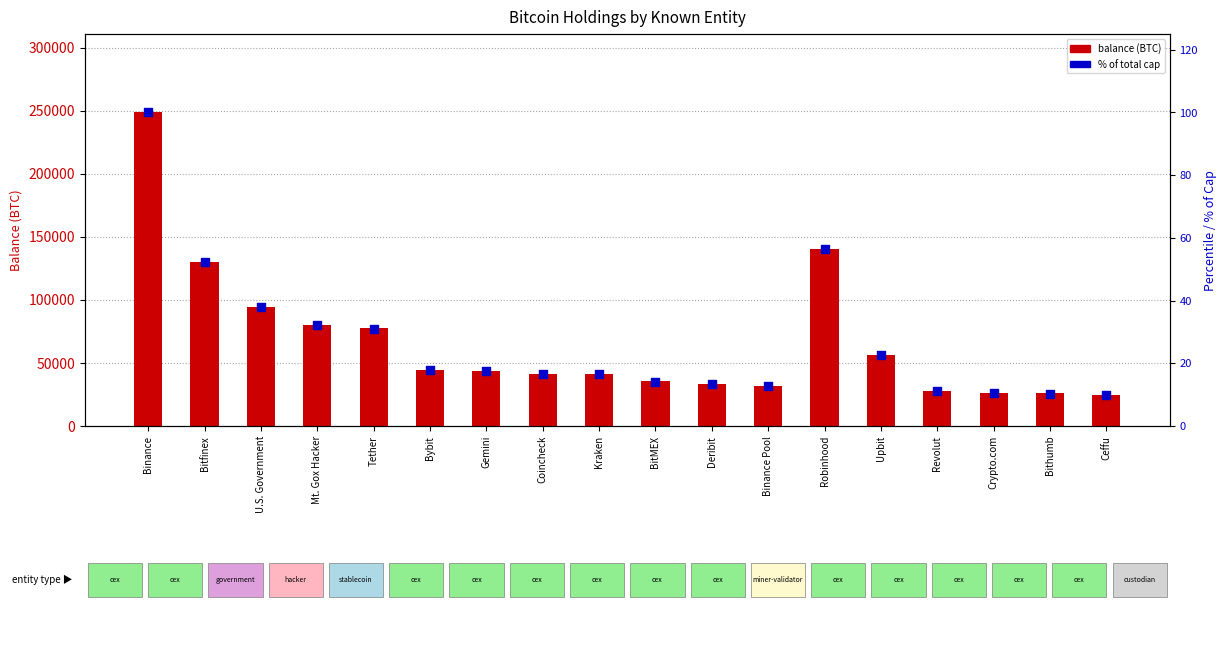

Which series has the largest total across all categories?

balance (BTC)